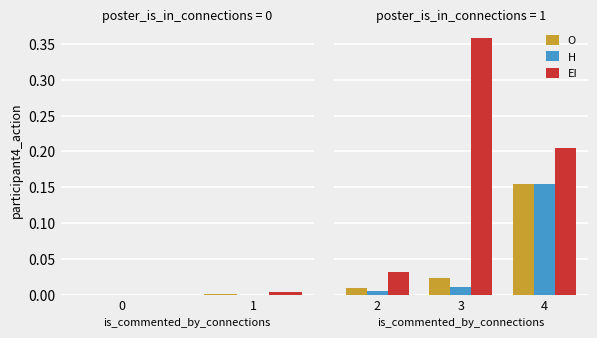

What are all the series names shown in the legend?

O, H, EI